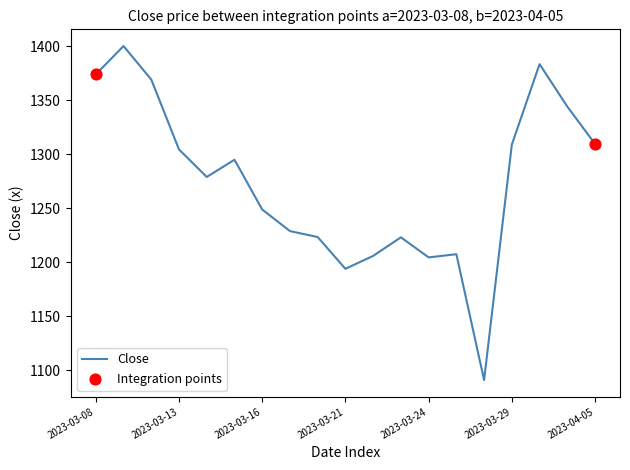

What is the difference between the maximum and minimum values?

309.4